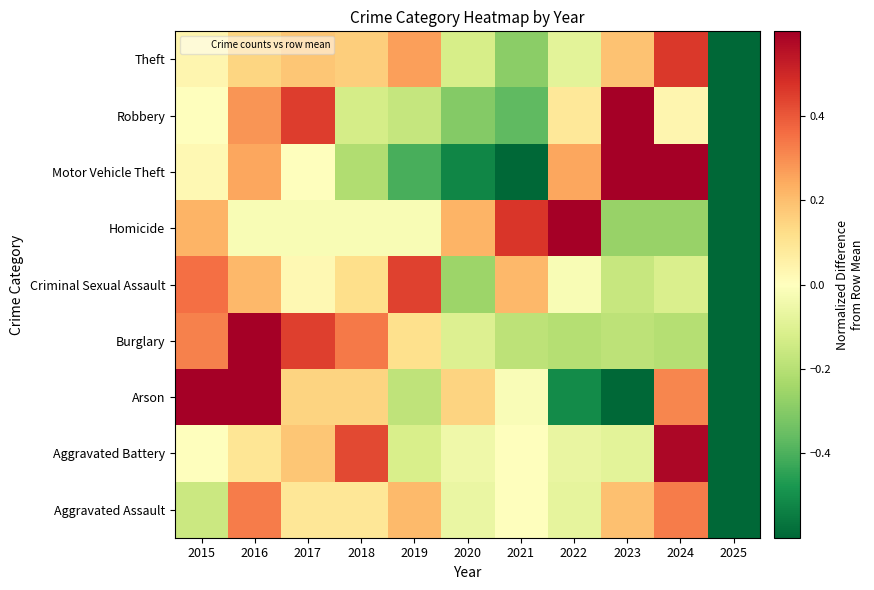

Reading right to left, list all the values displayed in this chart.

Aggravated Assault: 2025=-1.0	2024=0.3	2023=0.2	2022=-0.1	2021=-0.0	2020=-0.1	2019=0.2	2018=0.1	2017=0.1	2016=0.3	2015=-0.2
Aggravated Battery: 2025=-1.0	2024=0.6	2023=-0.1	2022=-0.1	2021=-0.0	2020=-0.1	2019=-0.1	2018=0.4	2017=0.2	2016=0.1	2015=-0.0
Arson: 2025=-1.0	2024=0.3	2023=-0.7	2022=-0.5	2021=-0.0	2020=0.1	2019=-0.2	2018=0.1	2017=0.1	2016=1.0	2015=0.6
Burglary: 2025=-1.0	2024=-0.2	2023=-0.2	2022=-0.2	2021=-0.2	2020=-0.1	2019=0.1	2018=0.3	2017=0.4	2016=0.6	2015=0.3
Criminal Sexual Assault: 2025=-0.8	2024=-0.1	2023=-0.2	2022=-0.0	2021=0.2	2020=-0.3	2019=0.4	2018=0.1	2017=0.0	2016=0.2	2015=0.4
Homicide: 2025=-1.0	2024=-0.3	2023=-0.3	2022=0.7	2021=0.5	2020=0.2	2019=-0.0	2018=-0.0	2017=-0.0	2016=-0.0	2015=0.2
Motor Vehicle Theft: 2025=-0.9	2024=0.9	2023=1.3	2022=0.3	2021=-0.6	2020=-0.5	2019=-0.4	2018=-0.2	2017=0.0	2016=0.3	2015=0.0
Robbery: 2025=-0.9	2024=0.0	2023=1.0	2022=0.1	2021=-0.4	2020=-0.3	2019=-0.2	2018=-0.1	2017=0.5	2016=0.3	2015=0.0
Theft: 2025=-0.9	2024=0.5	2023=0.2	2022=-0.1	2021=-0.3	2020=-0.1	2019=0.3	2018=0.2	2017=0.2	2016=0.1	2015=0.0